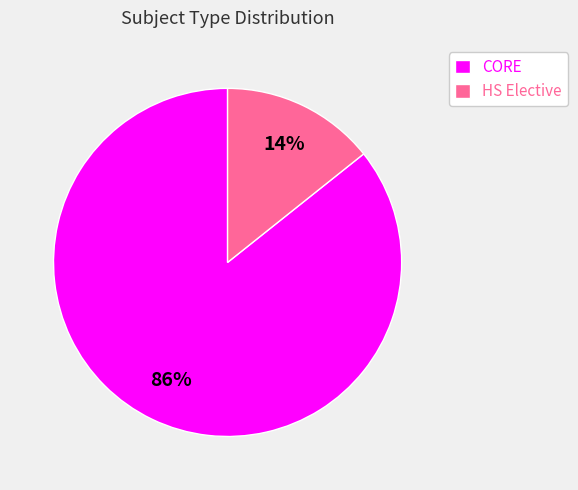

The CORE slice represents 96% of the pie. True or false?

False